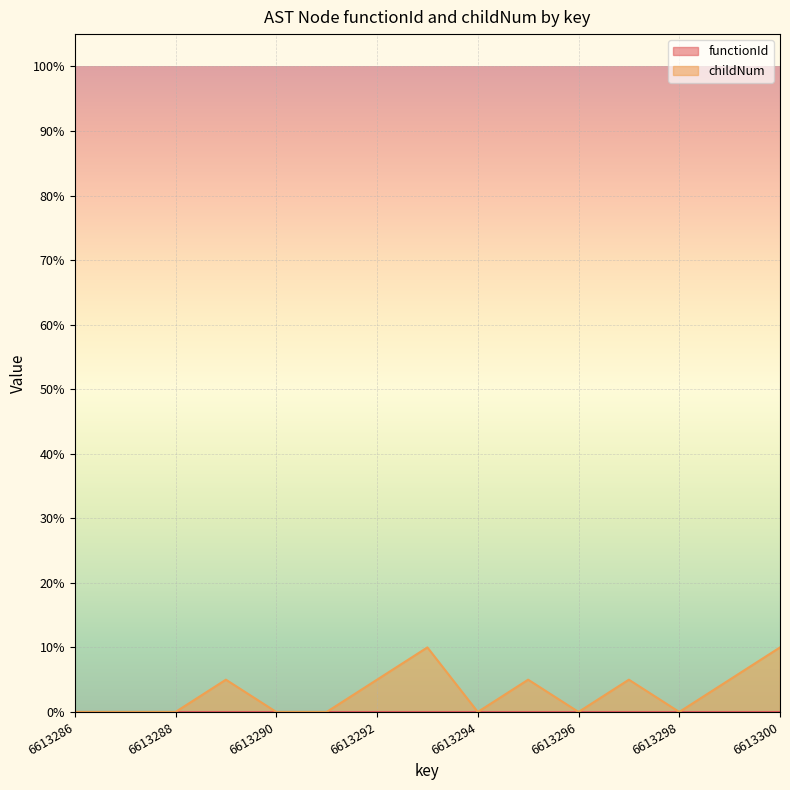

What is the sum of the values at 6613300 and 6613291?

10